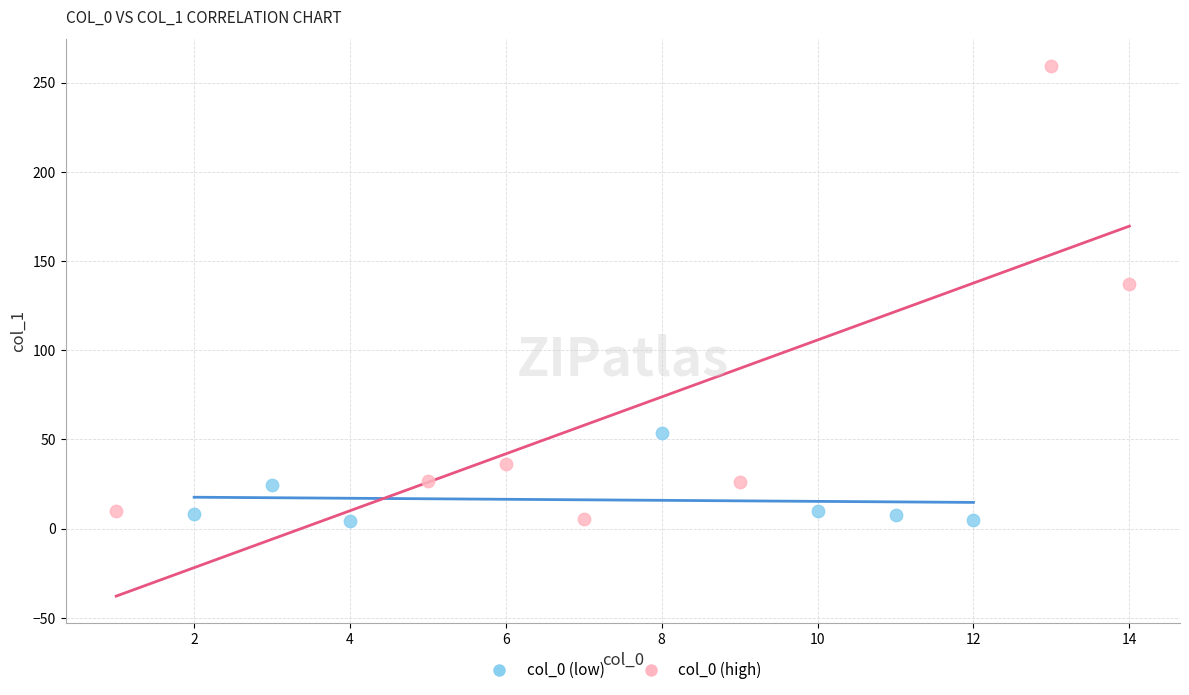

Which series has the widest spread of Y values?

col_0 (high)